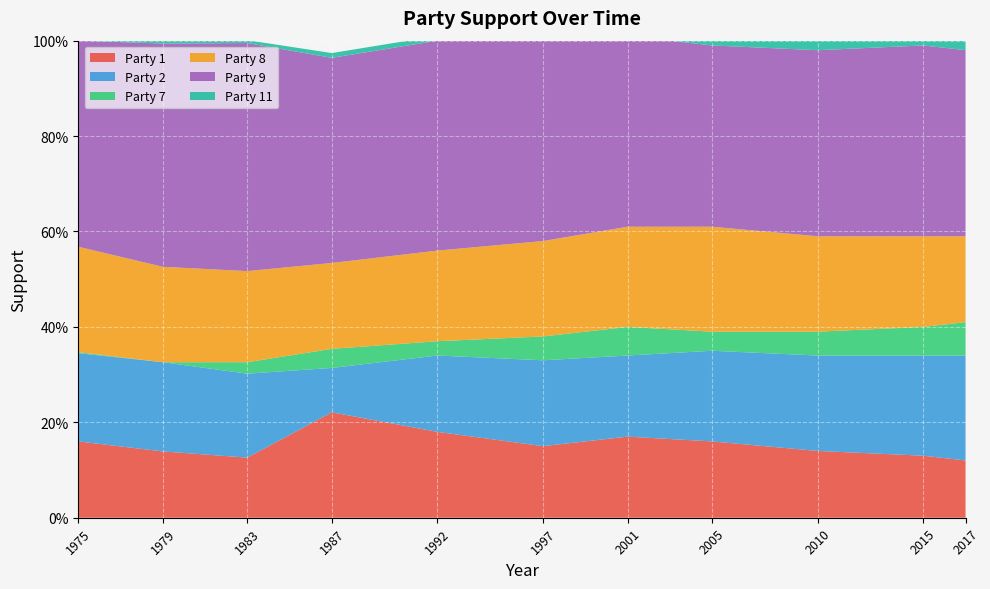

Reading left to right, what are all the values shown in this chart?

Party 1: 0=0.2	1=0.1	2=0.1	3=0.2	4=0.2	5=0.1	6=0.2	7=0.2	8=0.1	9=0.1	10=0.1
Party 2: 0=0.2	1=0.2	2=0.2	3=0.1	4=0.2	5=0.2	6=0.2	7=0.2	8=0.2	9=0.2	10=0.2
Party 7: 0=0.0	1=0.0	2=0.0	3=0.0	4=0.0	5=0.1	6=0.1	7=0.0	8=0.1	9=0.1	10=0.1
Party 8: 0=0.2	1=0.2	2=0.2	3=0.2	4=0.2	5=0.2	6=0.2	7=0.2	8=0.2	9=0.2	10=0.2
Party 9: 0=0.4	1=0.5	2=0.5	3=0.4	4=0.4	5=0.4	6=0.4	7=0.4	8=0.4	9=0.4	10=0.4
Party 11: 0=0.0	1=0.0	2=0.0	3=0.0	4=0.0	5=0.0	6=0.0	7=0.0	8=0.0	9=0.0	10=0.0